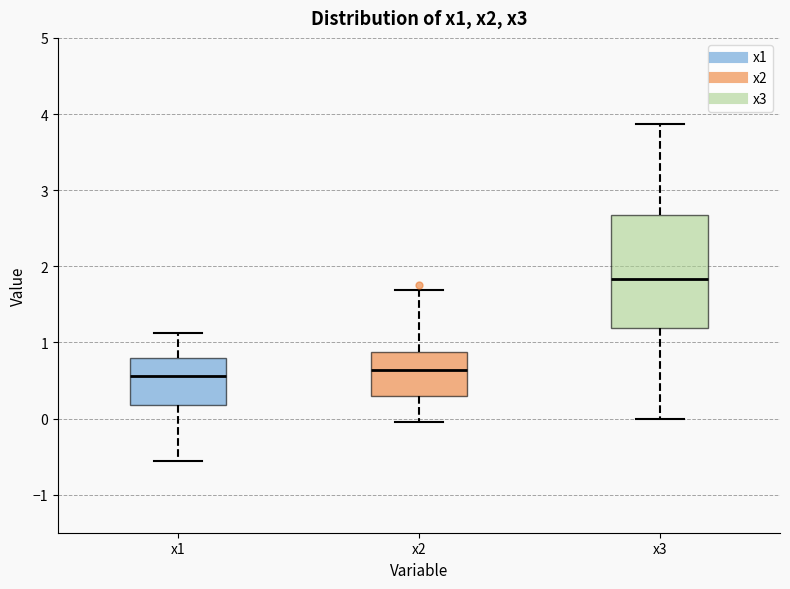

Reading left to right, transcribe this box plot: for each box, give where its median line is, the range the box spans, and where its two whiskers end, as read against the y-axis. The values are not printed on the chart, so give them approximately, as read against the axis.

x1: median 0.6, box 0.2 to 0.8, whiskers -0.6 to 1.1
x2: median 0.6, box 0.3 to 0.9, whiskers 0.0 to 1.7
x3: median 1.8, box 1.2 to 2.7, whiskers 0.0 to 3.9